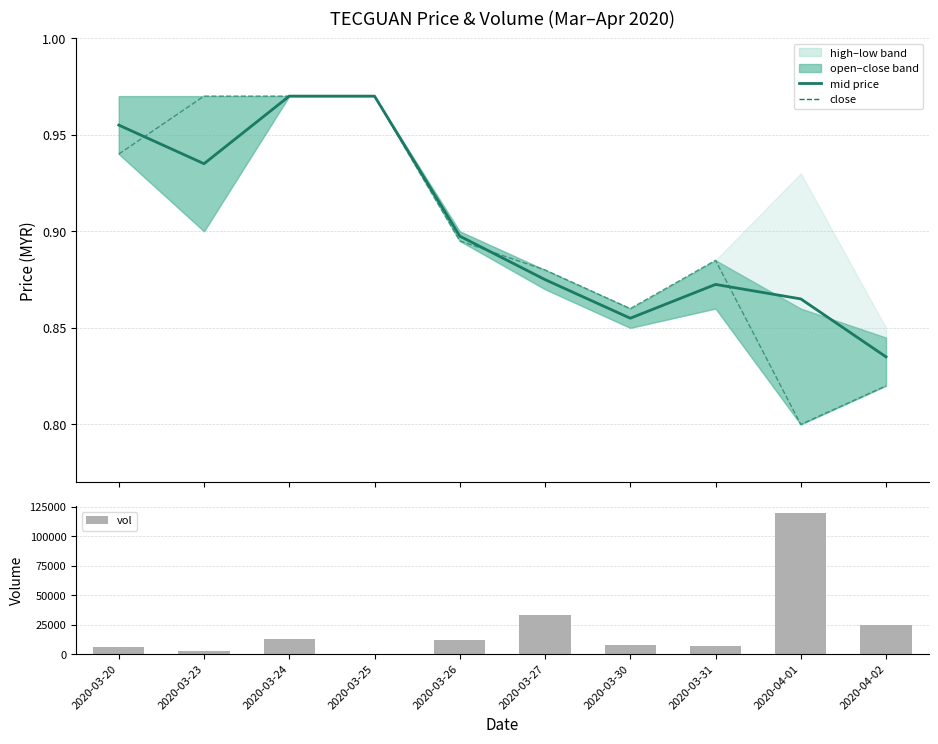

Where is vol nearest to the value 59900?

2020-03-27